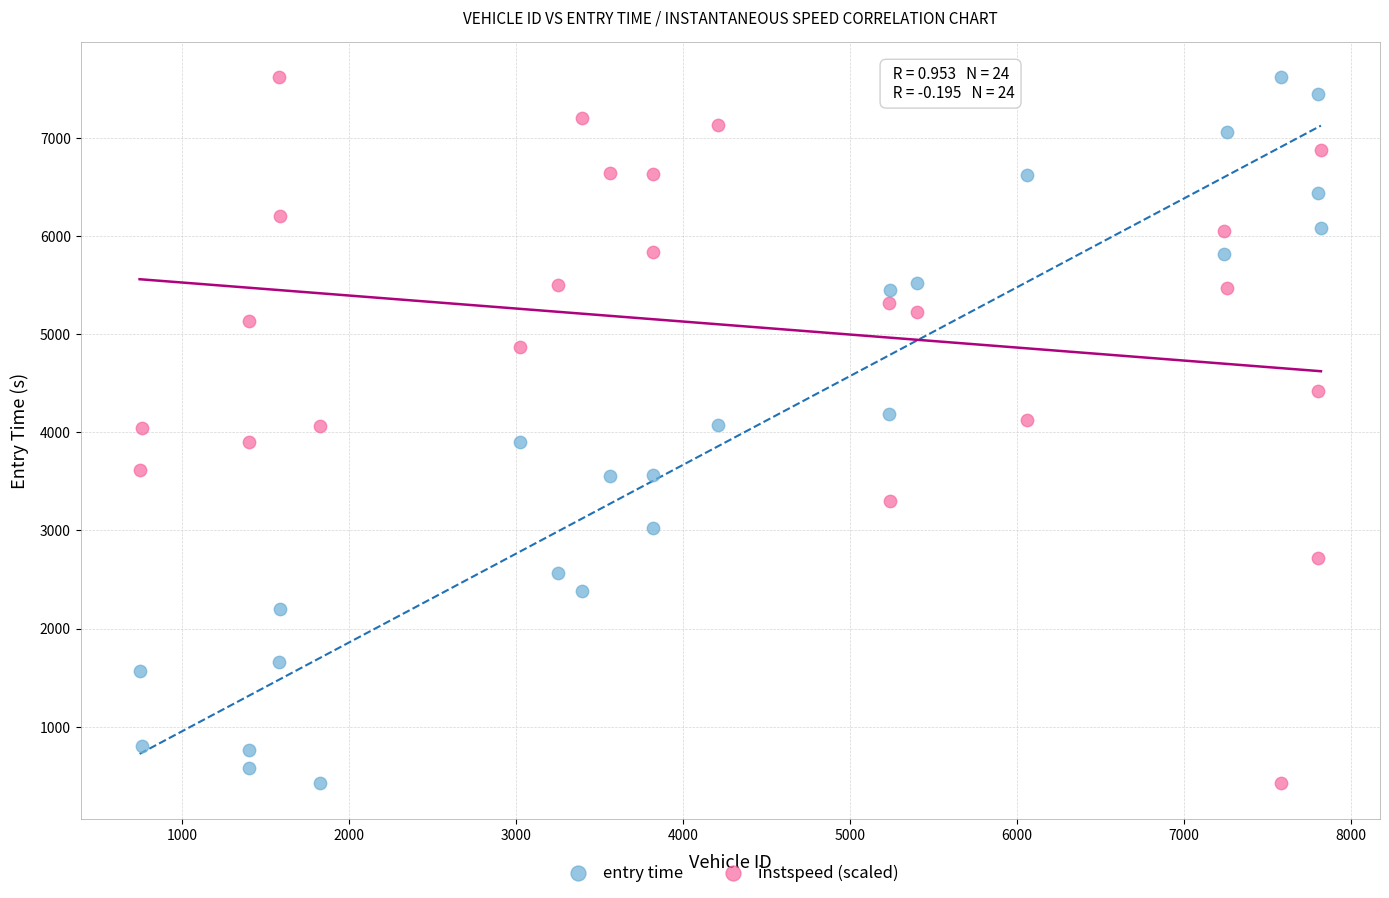

What is the X range (max minus min) for the scatter plot?

7076.0